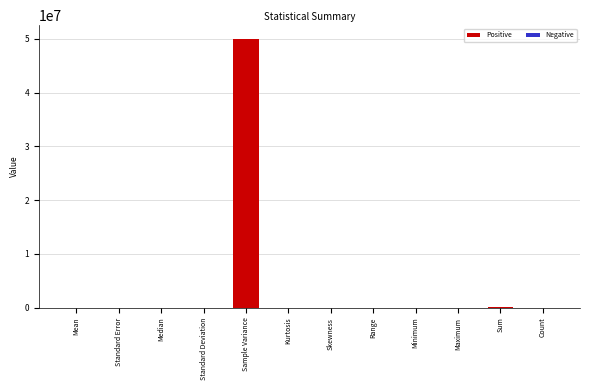

What is the sum of all values?

50142626.8